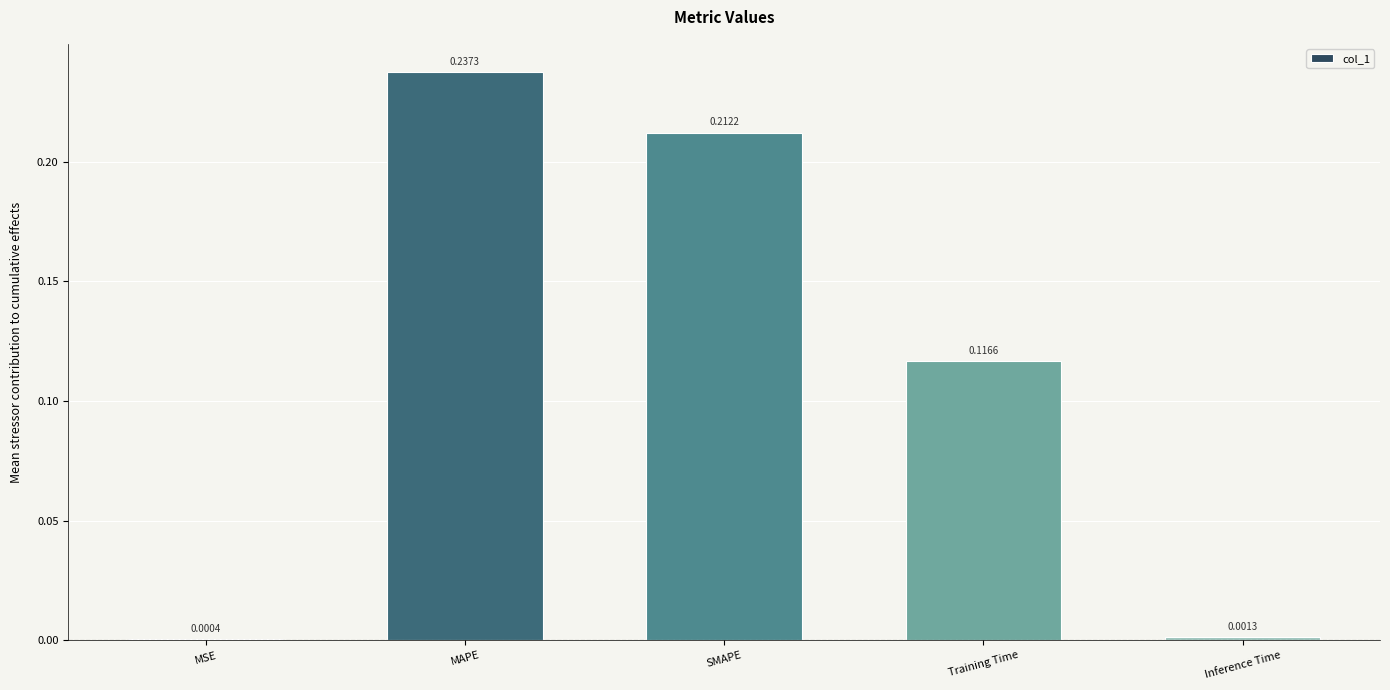

Between MAPE and MSE, which is larger?

MAPE